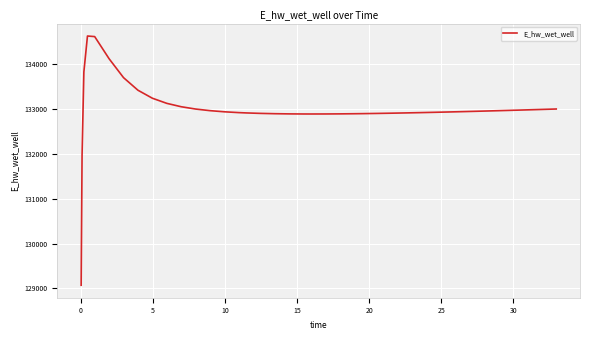

What is the greatest value displayed?

134628.1